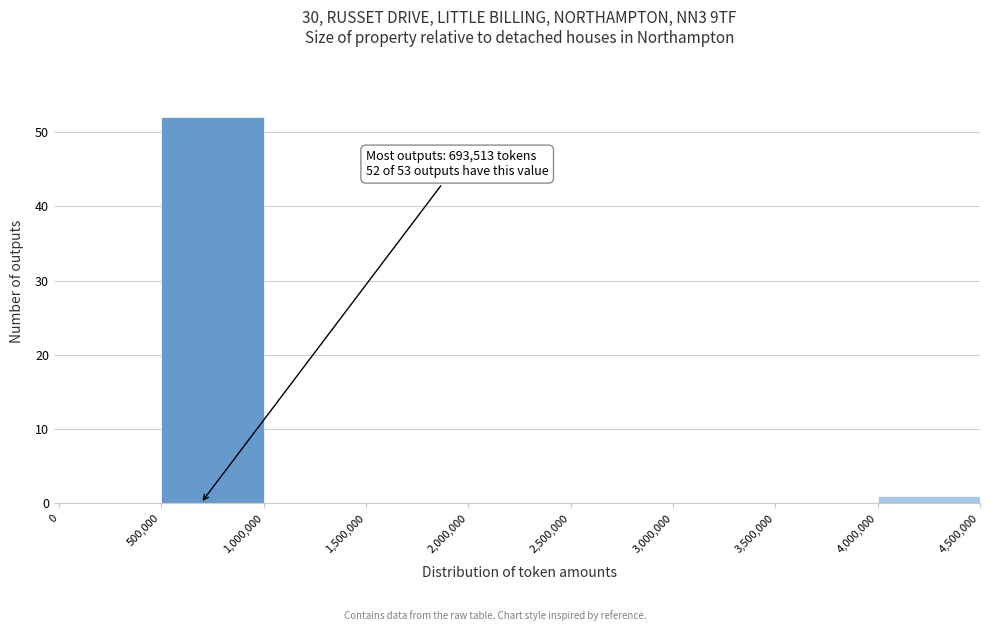

Over which range of the x-axis is the bar tallest?

500,000 to 1,000,000